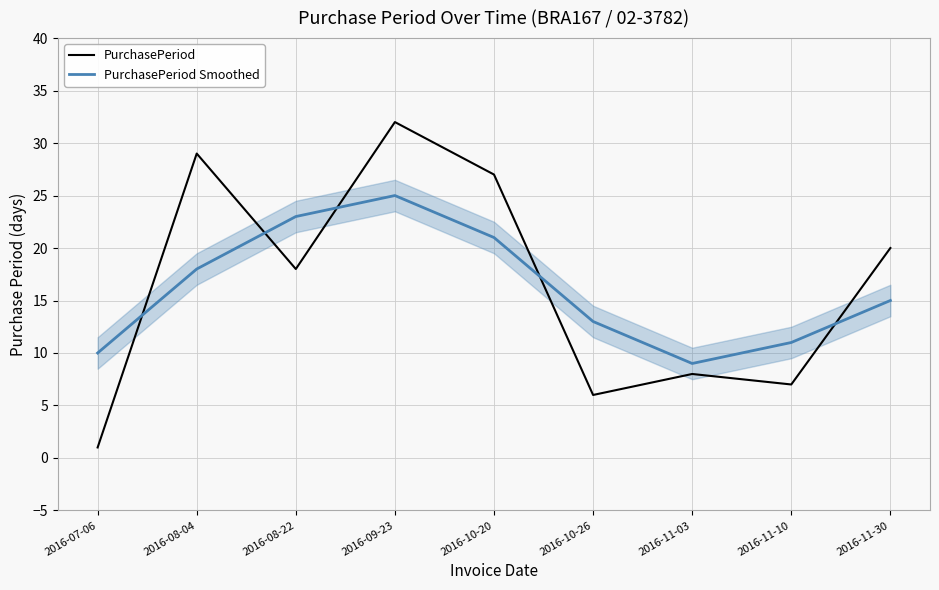

What is the sum of the PurchasePeriod Smoothed values at 2016-07-06 and 2016-10-20?

31